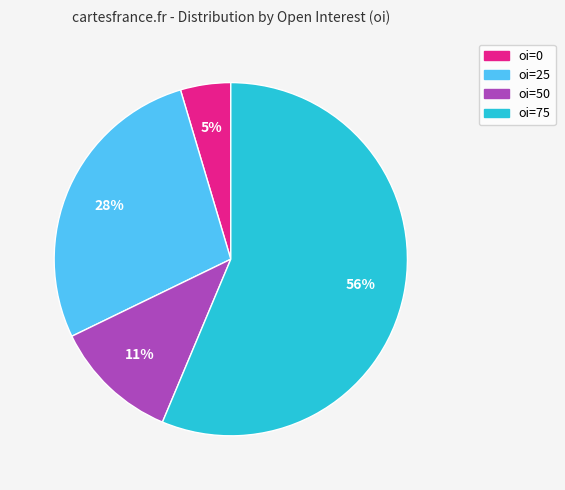

Does any single category account for the majority?

Yes